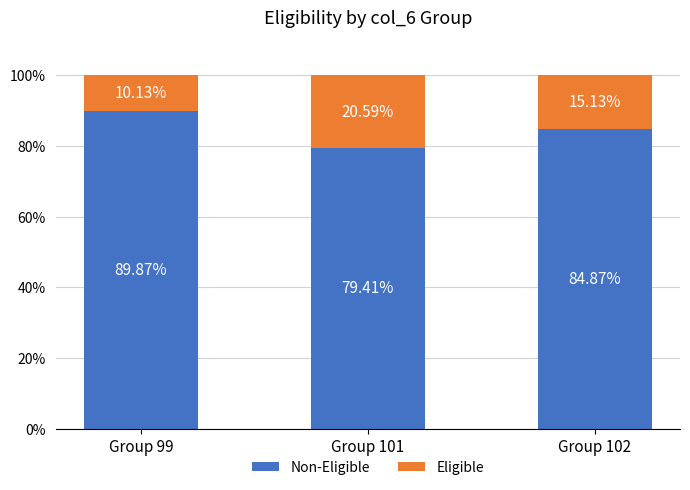

What is the total value across all series at Group 102?

100.0